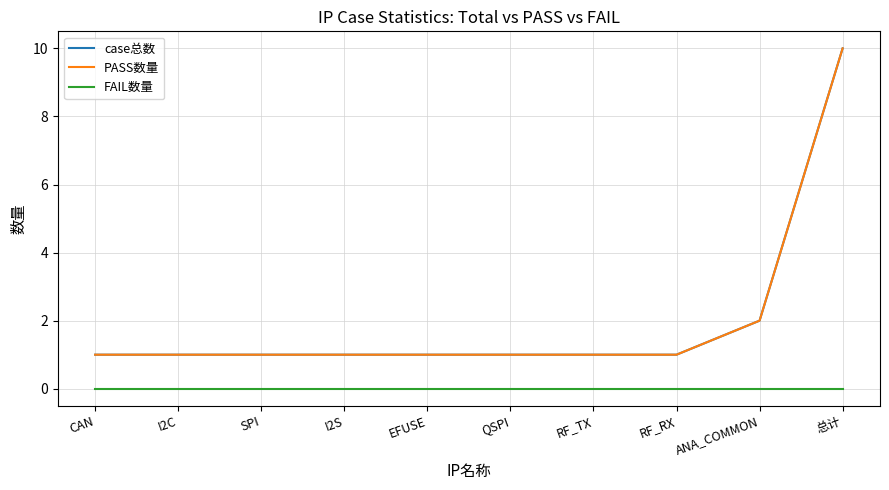

How many lines are shown in the chart?

3